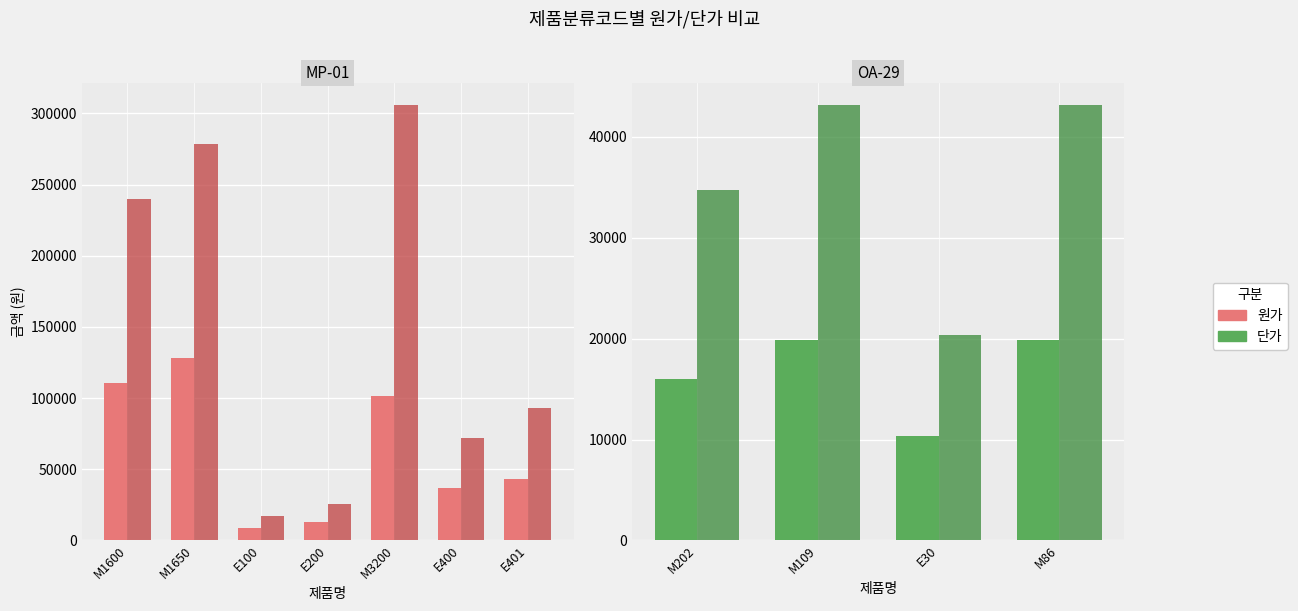

Between M202 and M86, which series saw the biggest shift?

단가